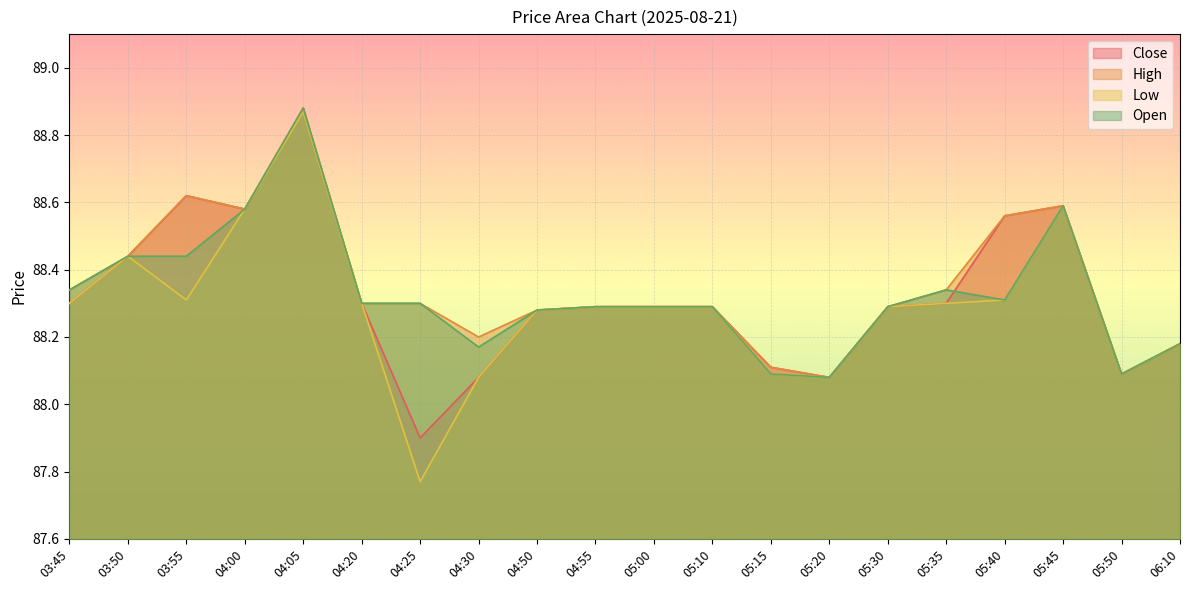

List the series in order of their peak value, highest first.

Close, High, Open, Low